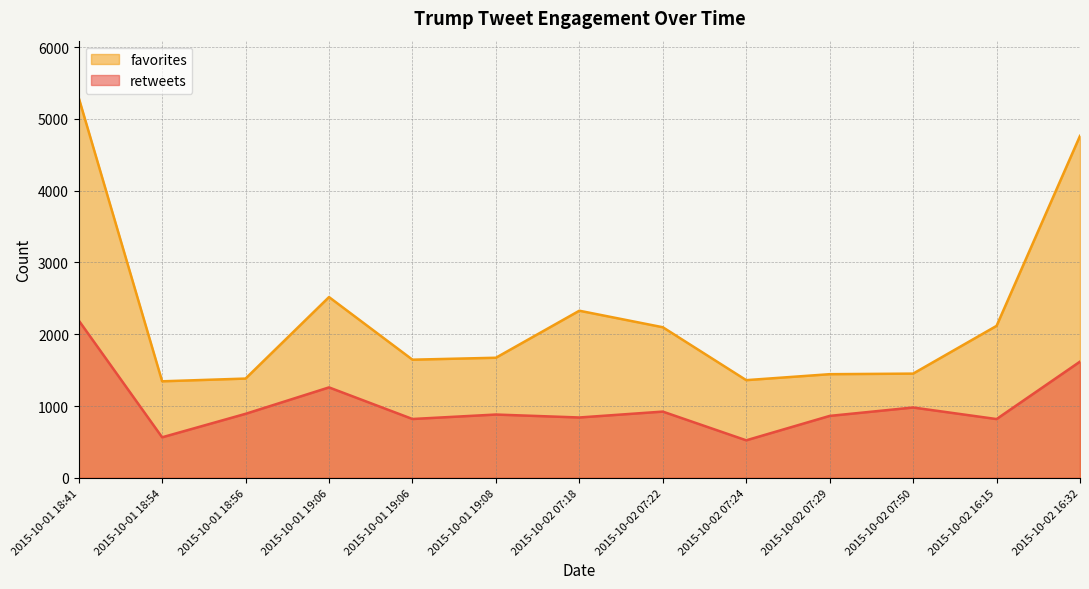

True or false: favorites has a value of 1646 at 2015-10-01 19:06.

True